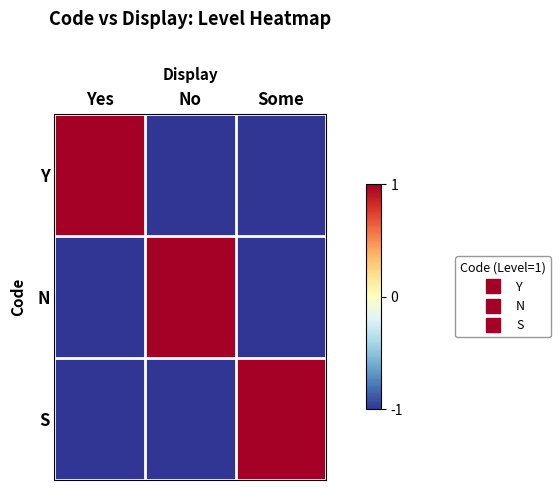

Which has a higher value, Yes or No?

Yes